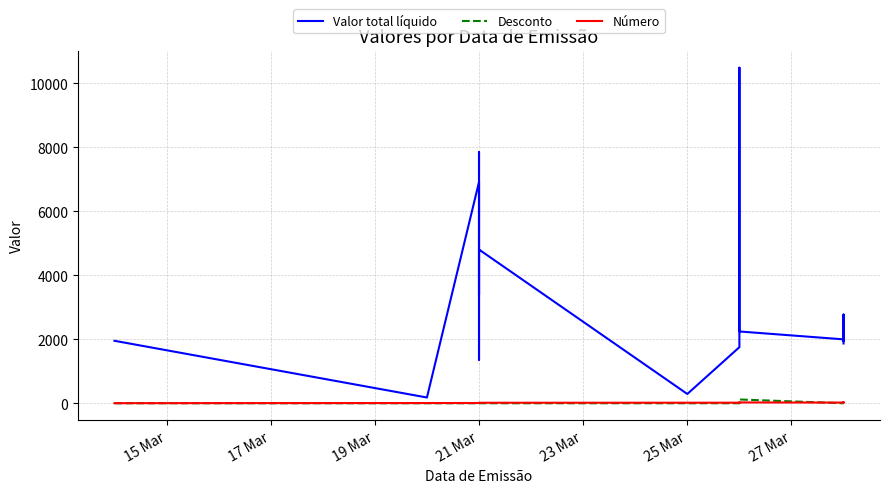

Reading right to left, extract all data points from this chart.

Valor total líquido: 1869.1	2772.5	1941.5	1997.3	2243.6	5791.6	10487.1	1752.7	290.0	4804.6	1362.4	7849.5	7539.8	3385.4	6913.9	179.7	1952.3
Desconto: 0.0	0.0	0.0	0.0	118.0	0.0	0.0	0.0	0.0	0.0	0.0	0.0	0.0	0.0	0.0	0.0	0.0
Número: 25.0	23.0	24.0	21.0	26.0	19.0	20.0	18.0	17.0	16.0	15.0	14.0	13.0	12.0	8.0	7.0	3.0